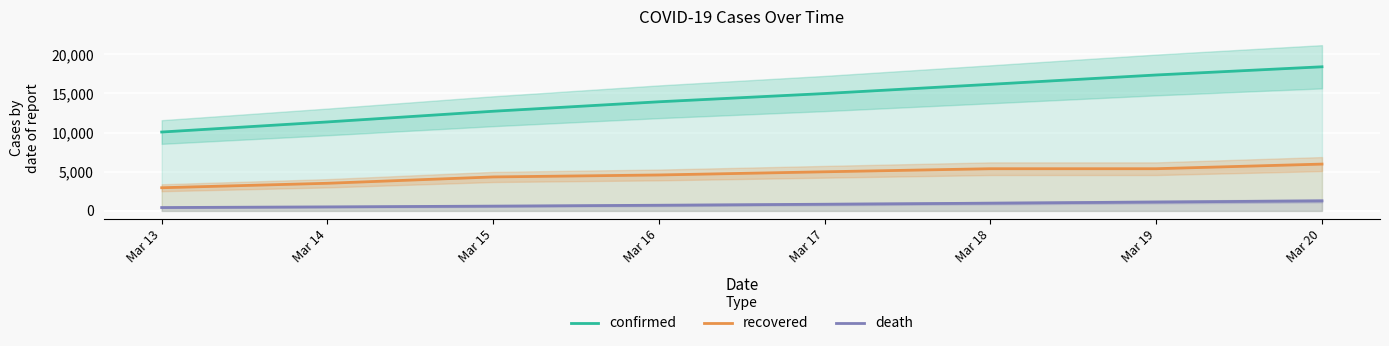

Where is recovered nearest to the value 4469?

Mar 16